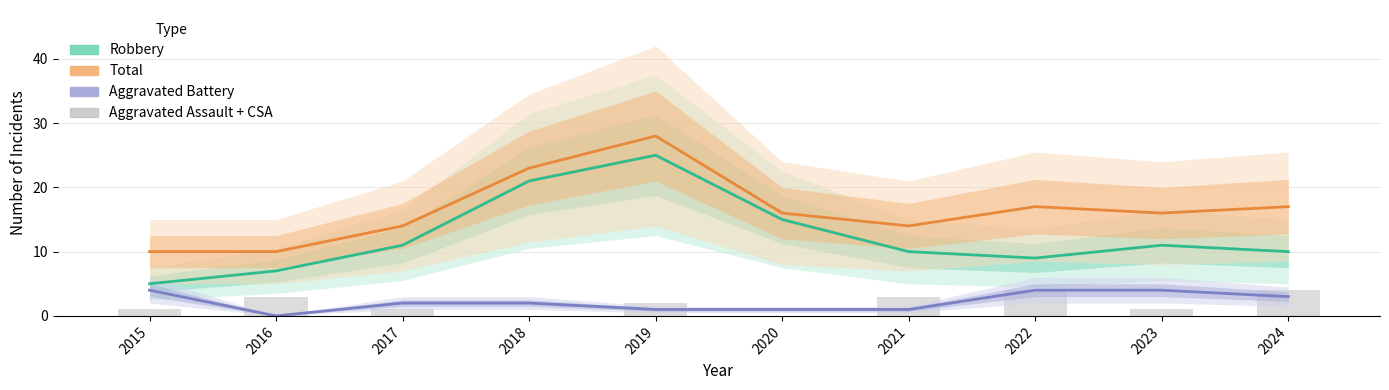

What is the difference between the second highest and second lowest values in the Aggravated Assault + CSA series?

4